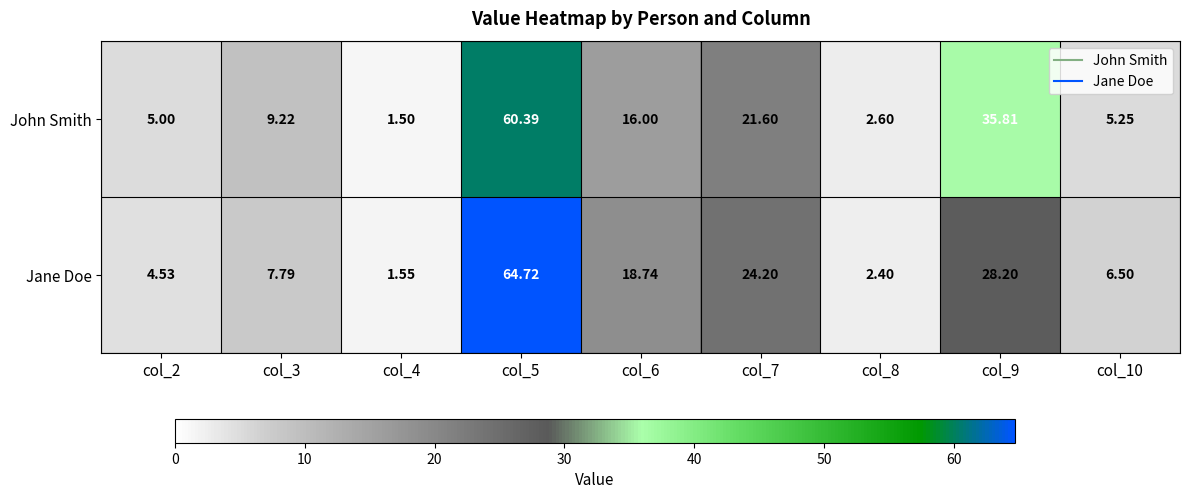

Count the number of categories in the chart.

9